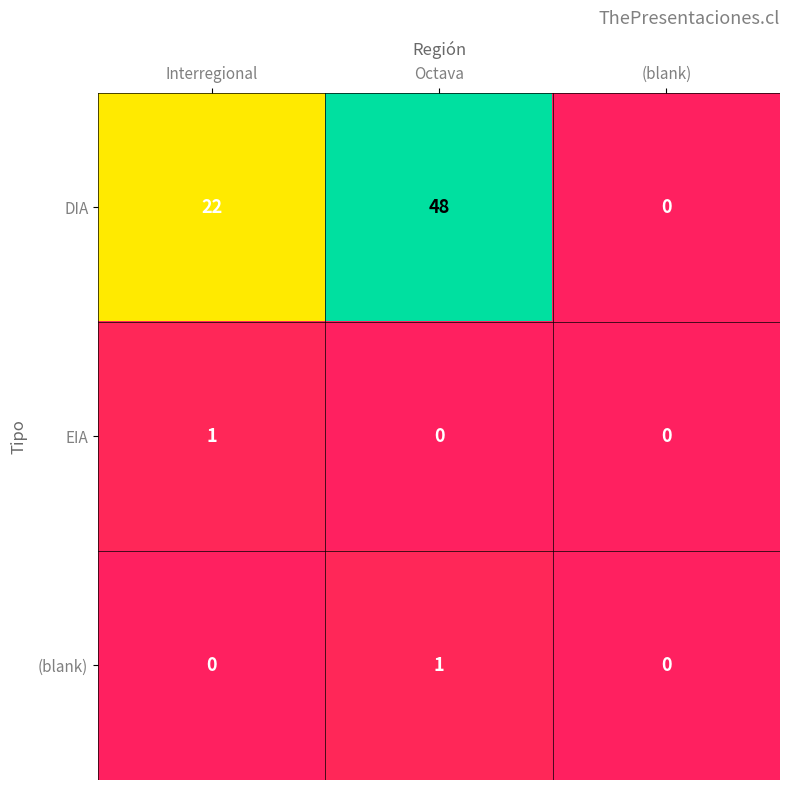

Rank the series at Interregional from lowest to highest value.

(blank), EIA, DIA